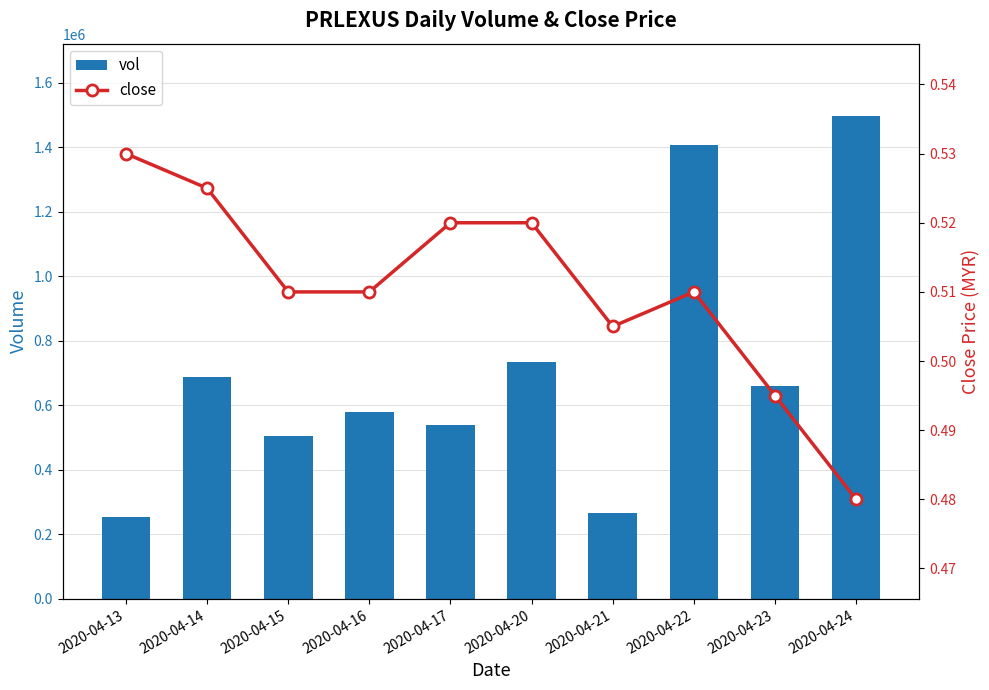

Rank the series by their maximum value, from highest to lowest.

vol, close